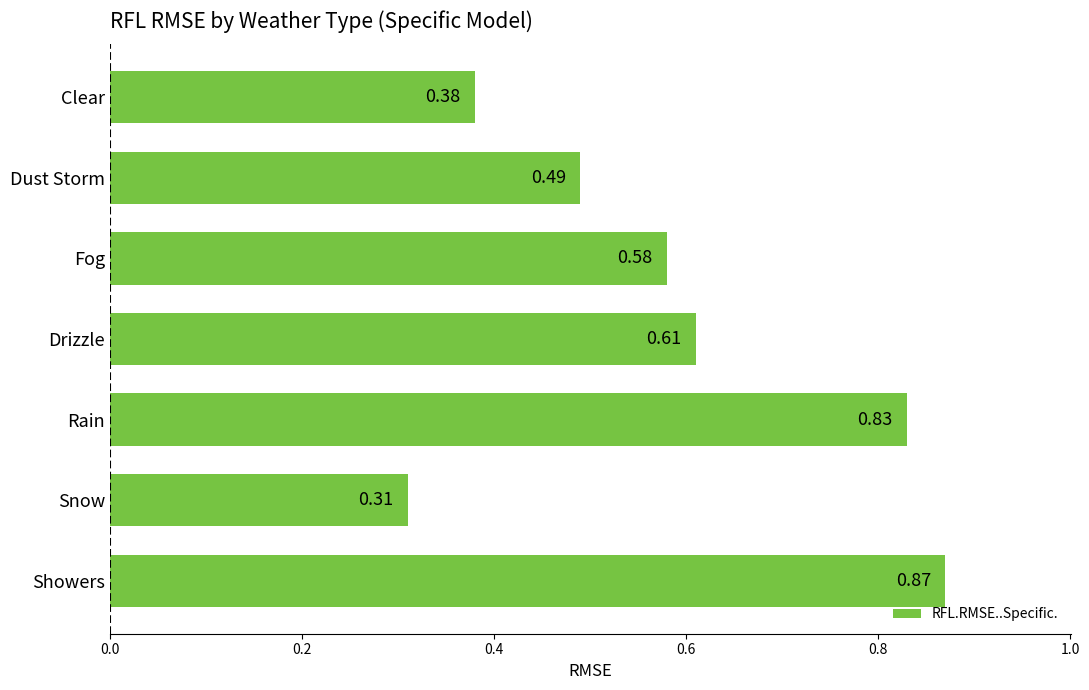

How many values are between 0 and 1?

7